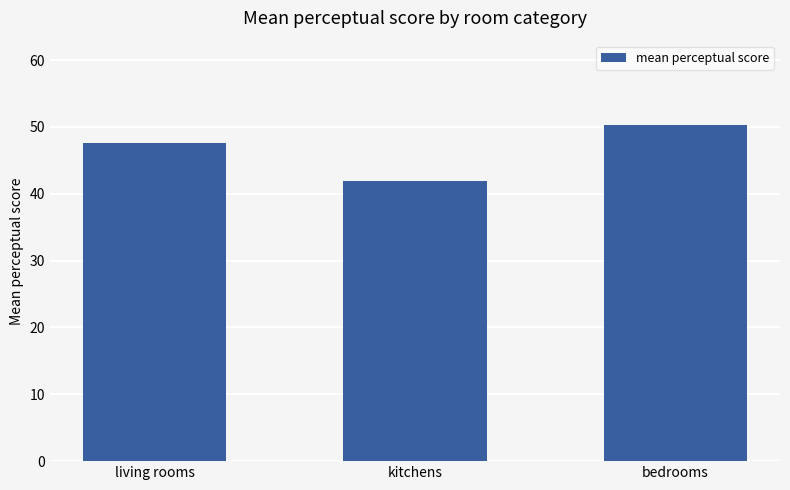

Does the chart contain any negative values?

No